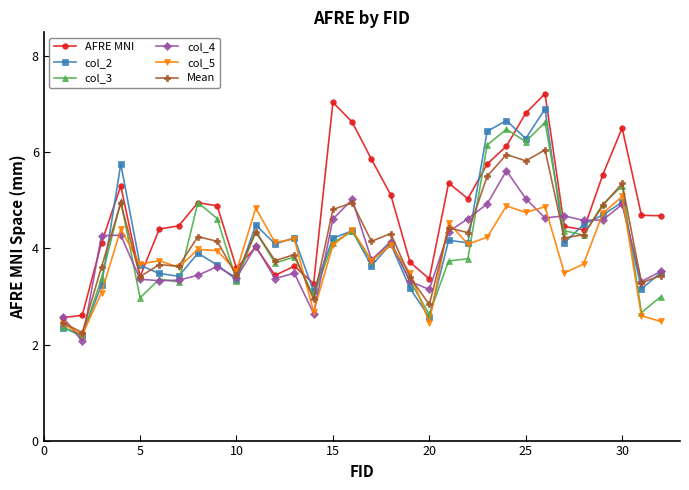

True or false: col_5 and Mean cross at least once.

True